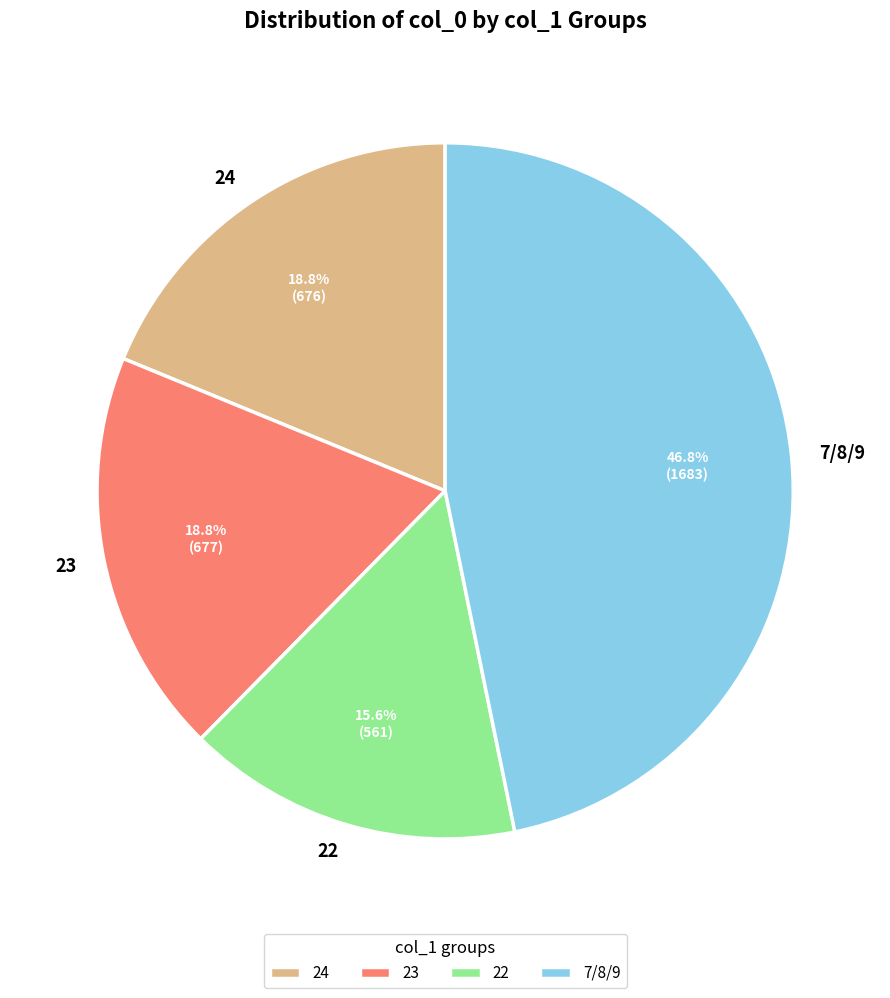

What is the smallest slice in the pie chart?

22